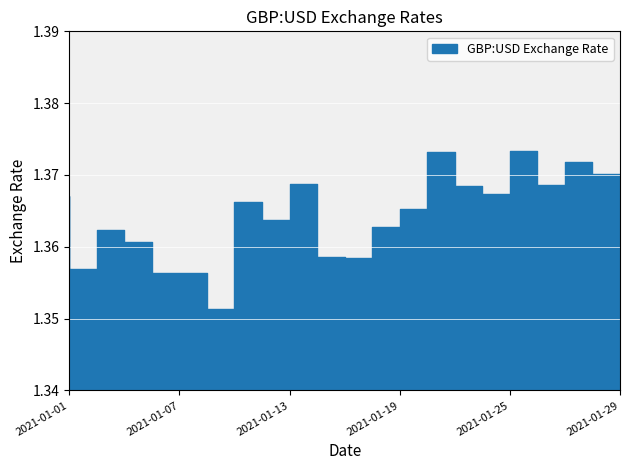

Reading left to right, what are all the values shown in this chart?

2021-01-01=1.4	2021-01-04=1.4	2021-01-05=1.4	2021-01-06=1.4	2021-01-07=1.4	2021-01-08=1.4	2021-01-11=1.4	2021-01-12=1.4	2021-01-13=1.4	2021-01-14=1.4	2021-01-15=1.4	2021-01-18=1.4	2021-01-19=1.4	2021-01-20=1.4	2021-01-21=1.4	2021-01-22=1.4	2021-01-25=1.4	2021-01-26=1.4	2021-01-27=1.4	2021-01-28=1.4	2021-01-29=1.4